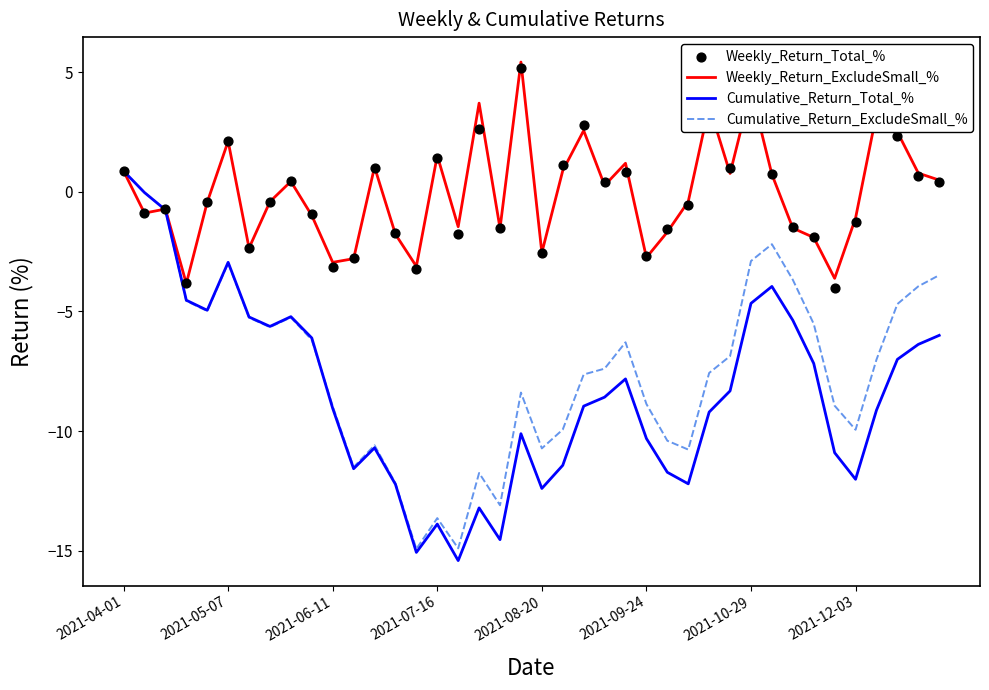

Which series reaches the minimum Y coordinate?

Cumulative_Return_Total_%